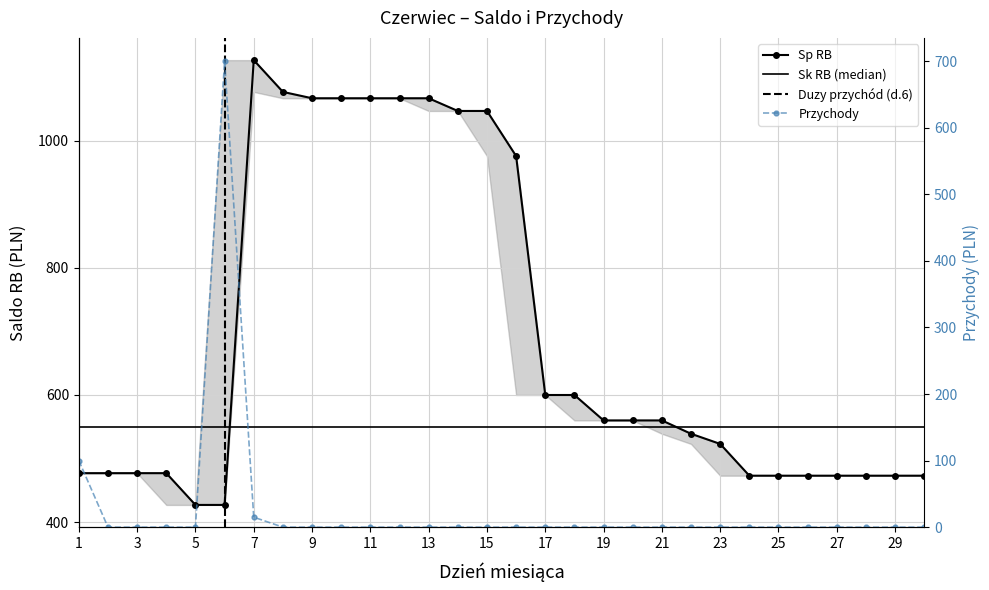

Where is Sp RB nearest to the value 777?

17